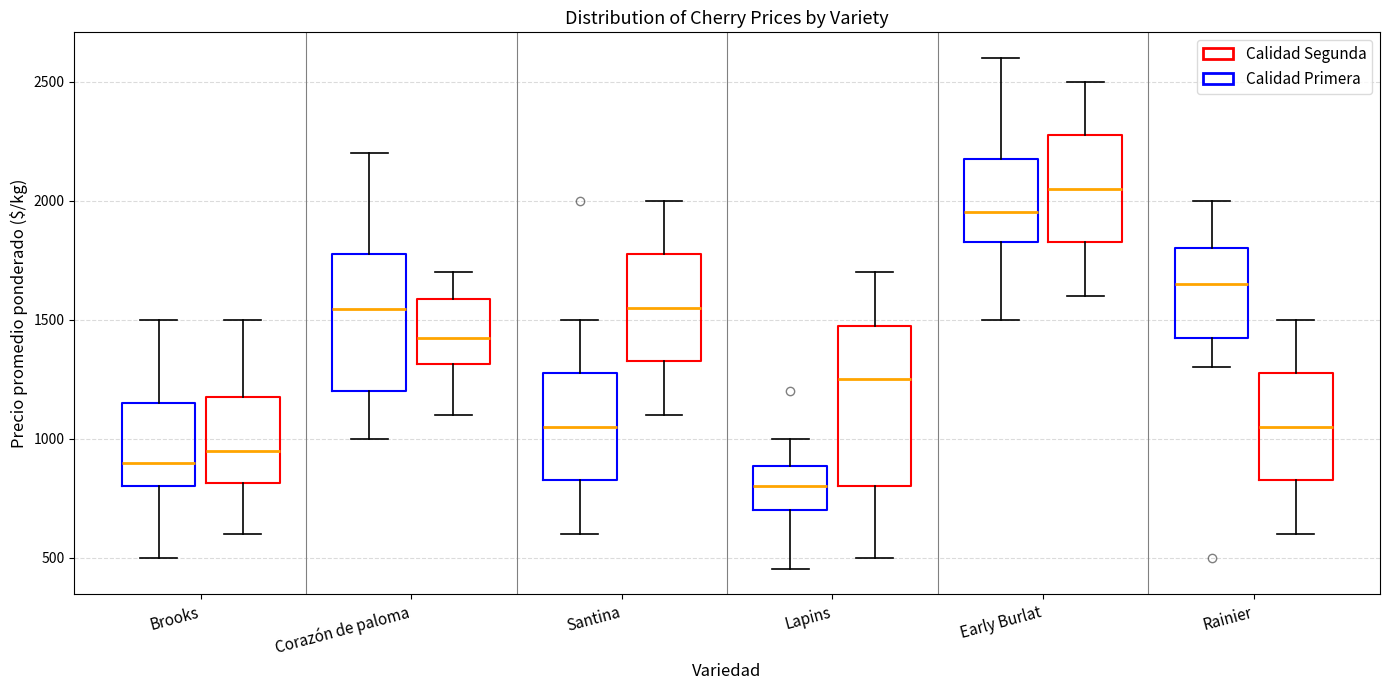

Where does the median line of the box for Brooks (Calidad Primera) sit on the y-axis? The values are not printed on the chart, so give them approximately, as read against the axis.

900